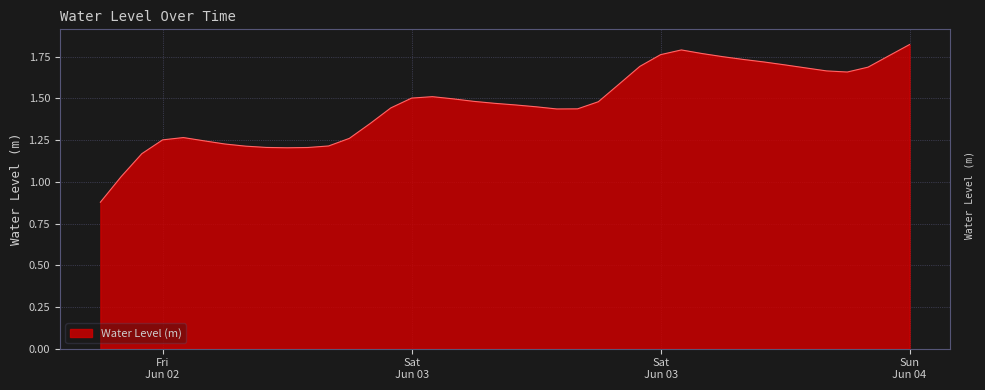

What is the smallest value displayed?

0.9